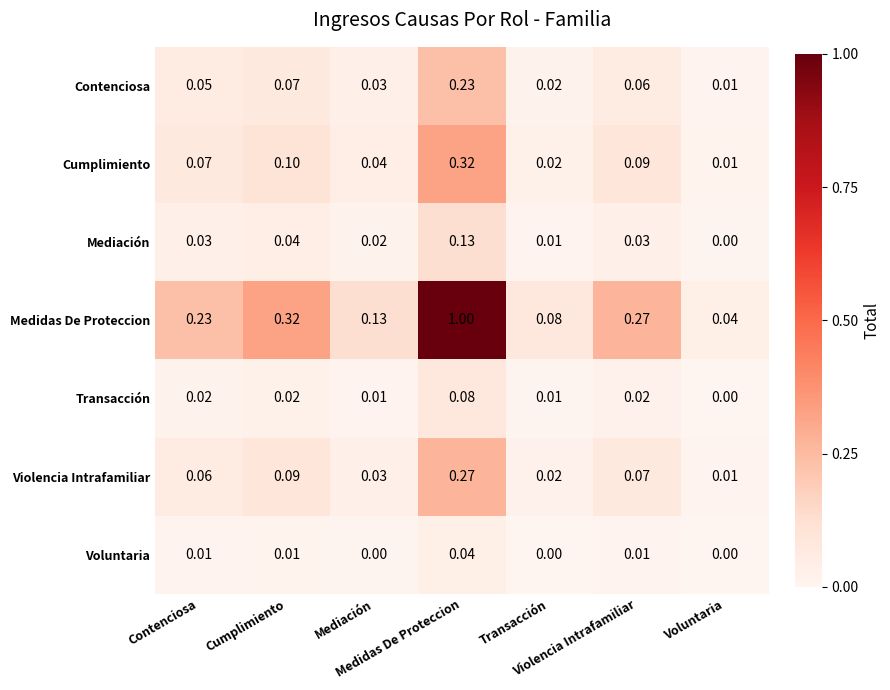

Reading left to right, list all the values displayed in this chart.

Contenciosa: Contenciosa=0.1	Cumplimiento=0.1	Mediación=0.0	Medidas De Proteccion=0.2	Transacción=0.0	Violencia Intrafamiliar=0.1	Voluntaria=0.0
Cumplimiento: Contenciosa=0.1	Cumplimiento=0.1	Mediación=0.0	Medidas De Proteccion=0.3	Transacción=0.0	Violencia Intrafamiliar=0.1	Voluntaria=0.0
Mediación: Contenciosa=0.0	Cumplimiento=0.0	Mediación=0.0	Medidas De Proteccion=0.1	Transacción=0.0	Violencia Intrafamiliar=0.0	Voluntaria=0.0
Medidas De Proteccion: Contenciosa=0.2	Cumplimiento=0.3	Mediación=0.1	Medidas De Proteccion=1.0	Transacción=0.1	Violencia Intrafamiliar=0.3	Voluntaria=0.0
Transacción: Contenciosa=0.0	Cumplimiento=0.0	Mediación=0.0	Medidas De Proteccion=0.1	Transacción=0.0	Violencia Intrafamiliar=0.0	Voluntaria=0.0
Violencia Intrafamiliar: Contenciosa=0.1	Cumplimiento=0.1	Mediación=0.0	Medidas De Proteccion=0.3	Transacción=0.0	Violencia Intrafamiliar=0.1	Voluntaria=0.0
Voluntaria: Contenciosa=0.0	Cumplimiento=0.0	Mediación=0.0	Medidas De Proteccion=0.0	Transacción=0.0	Violencia Intrafamiliar=0.0	Voluntaria=0.0